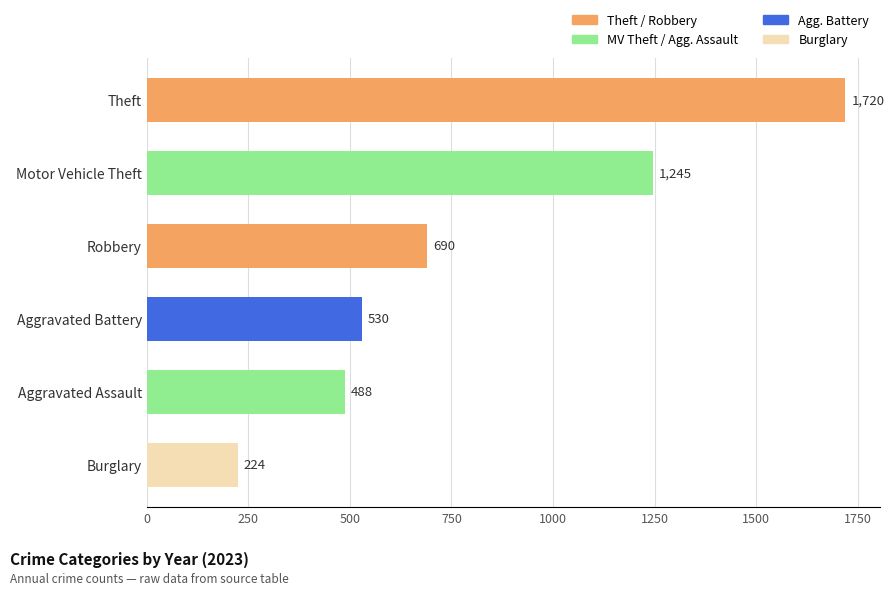

Is it true that the value at Burglary is 319?

False